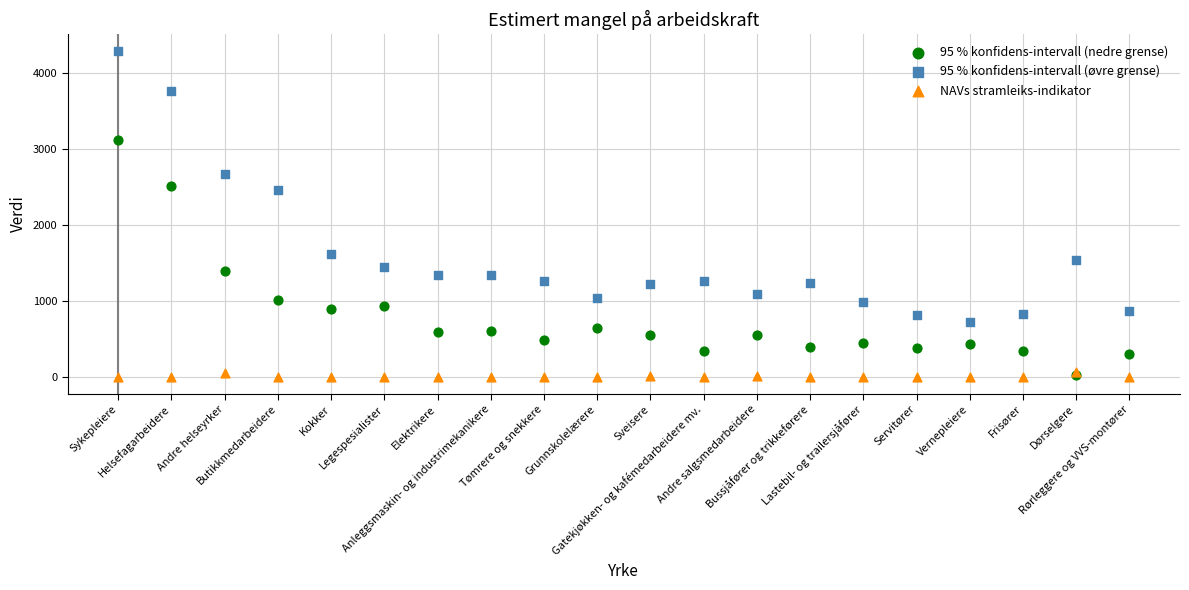

What are all the series names shown in the legend?

95 % konfidens-intervall (nedre grense), 95 % konfidens-intervall (øvre grense), NAVs stramleiks-indikator